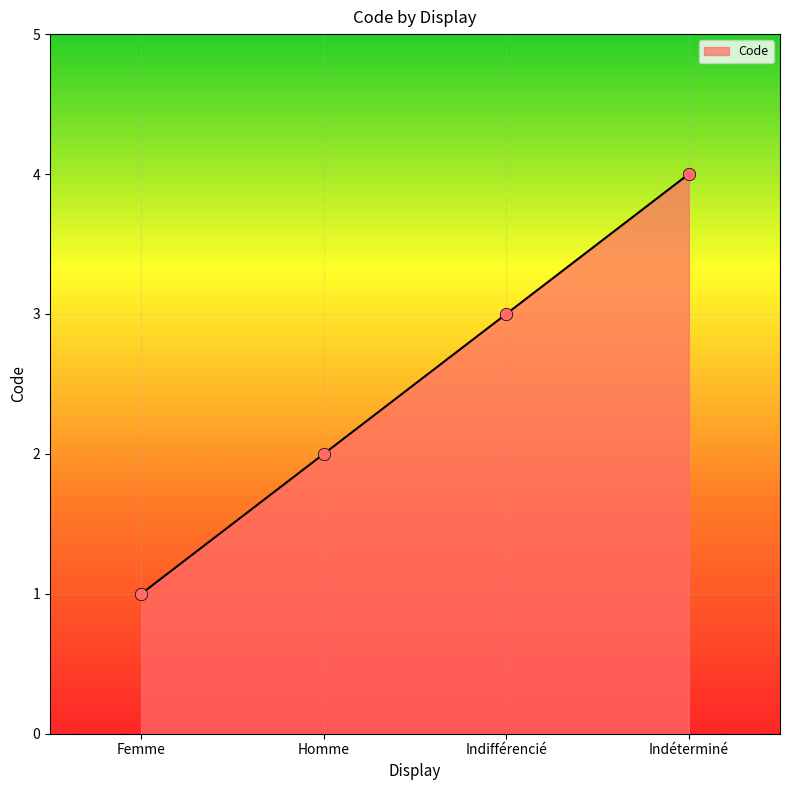

What is the change in value from Femme to Indéterminé?

+3